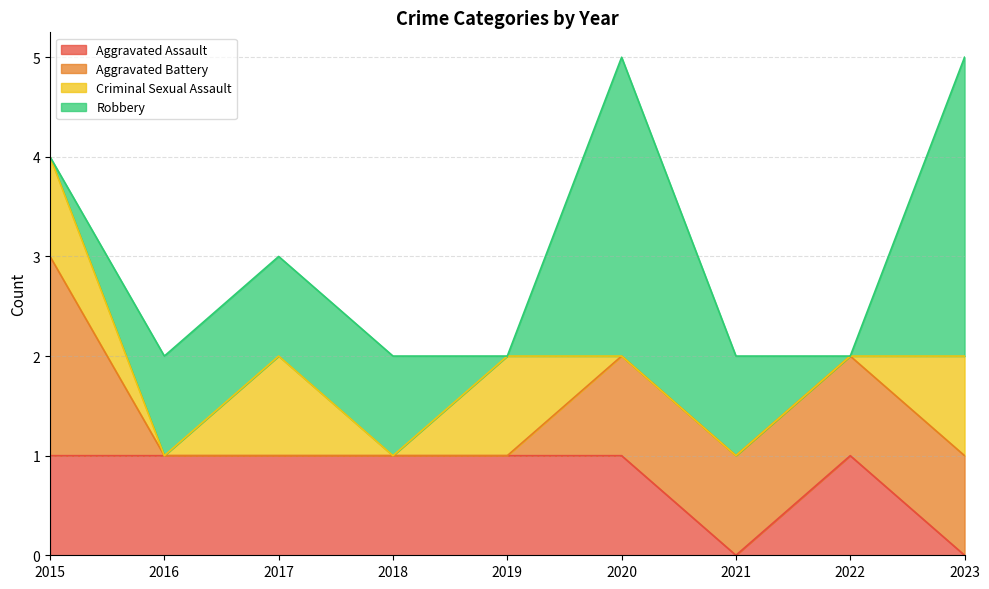

What is the difference between the maximum and second lowest values in the Aggravated Assault series?

1